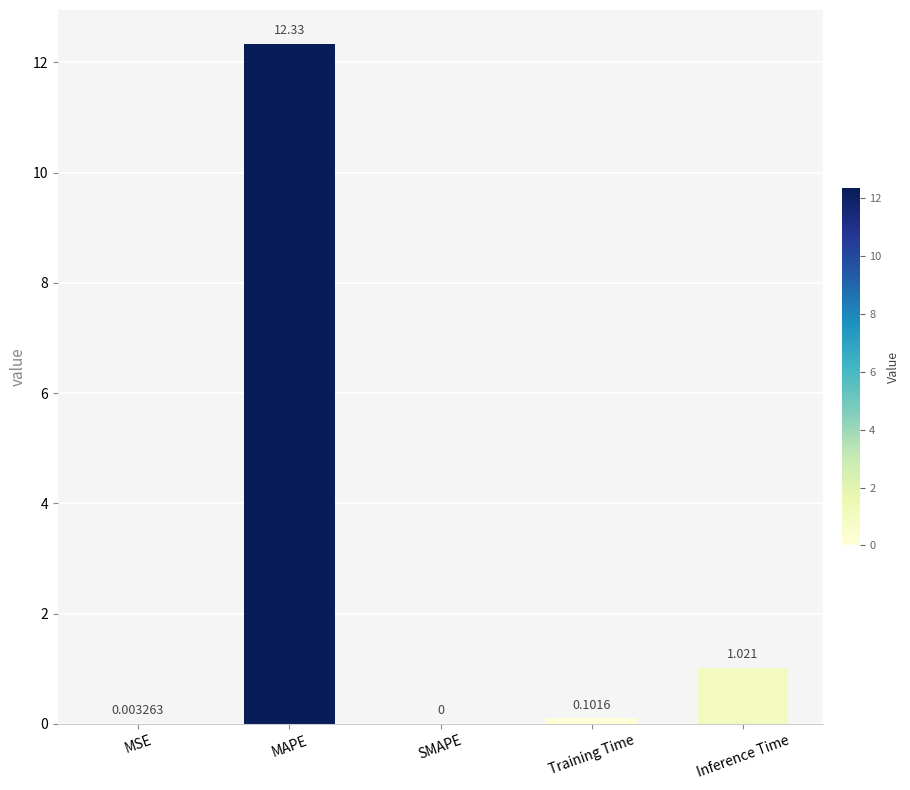

What is the change in value from MSE to Training Time?

+0.1